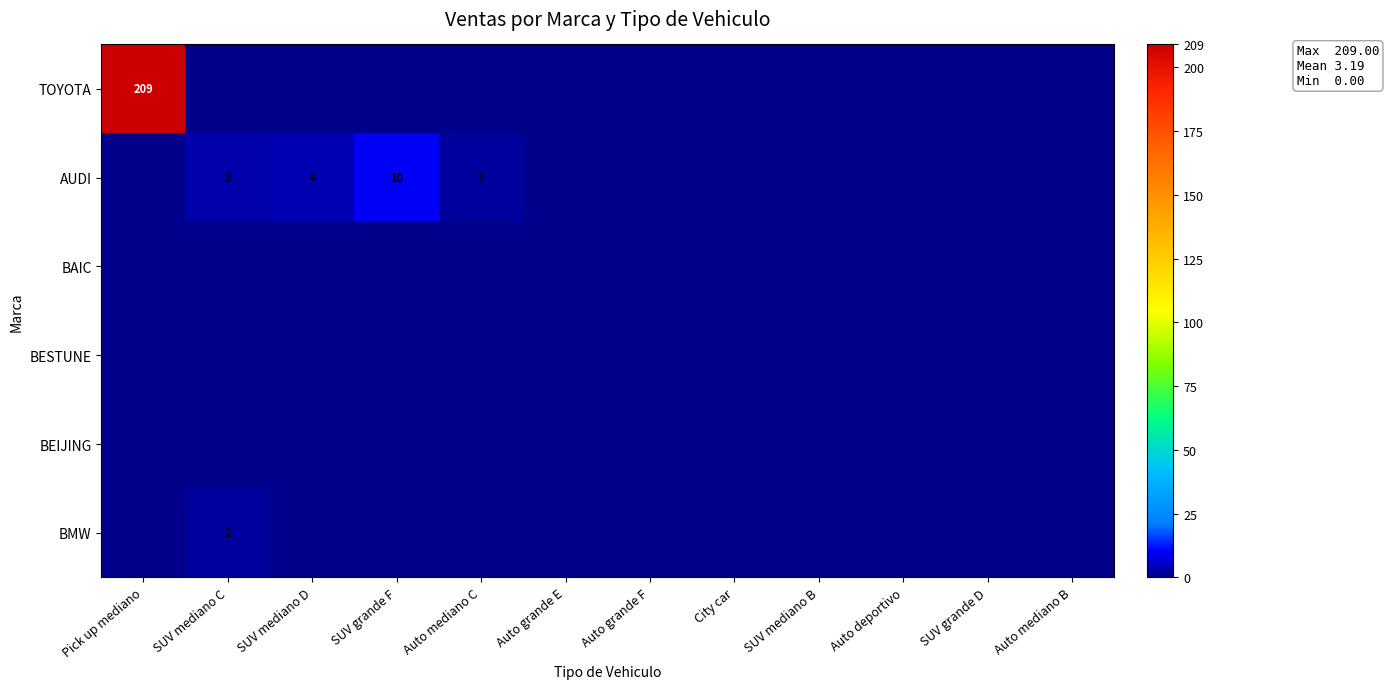

Is it true that TOYOTA equals 96 at Pick up mediano?

False